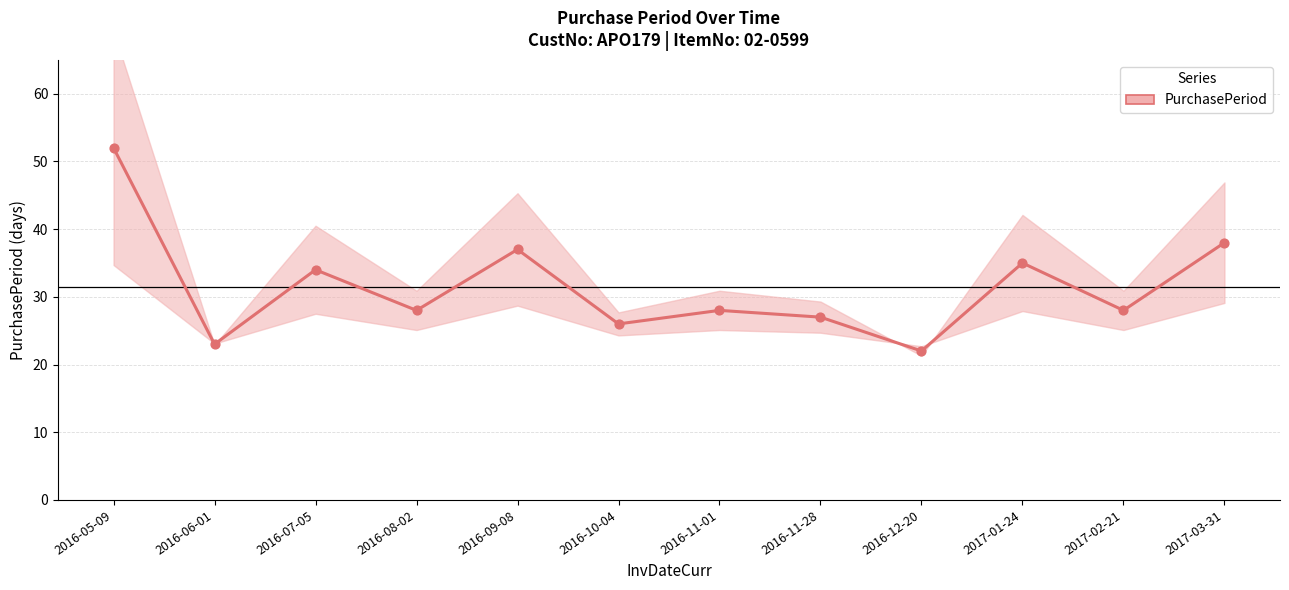

Approximately how many times larger is the value at 2016-11-01 compared to 2016-07-05?

0.8